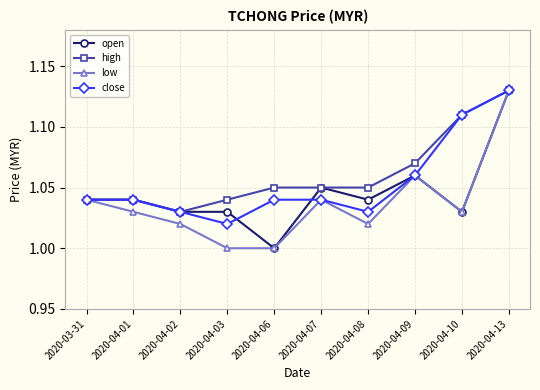

Is it true that high equals 1.0 at 2020-03-31?

True